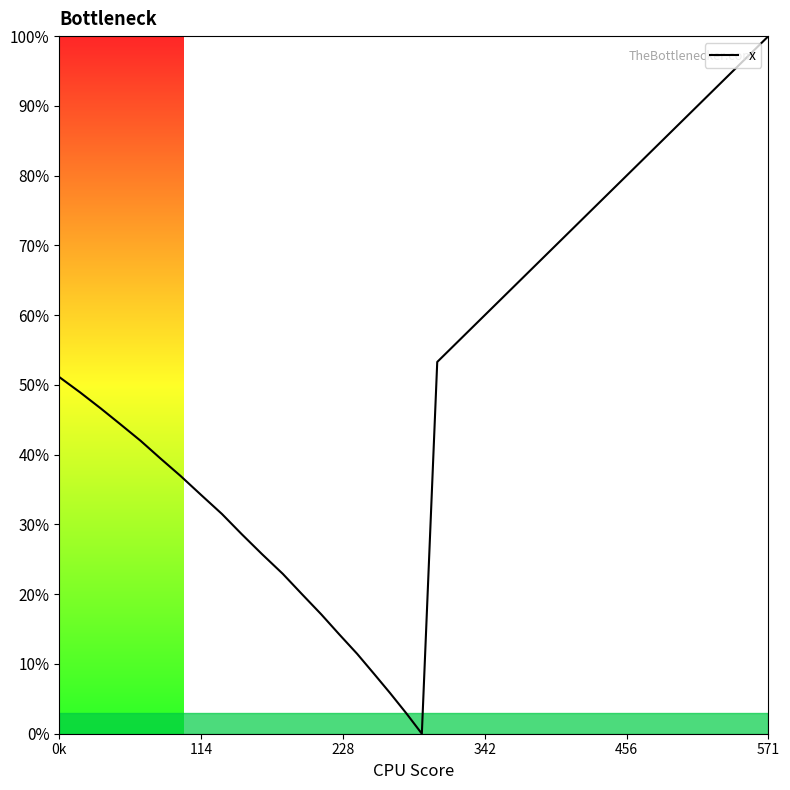

Is this an area chart (filled region under the line)?

Yes